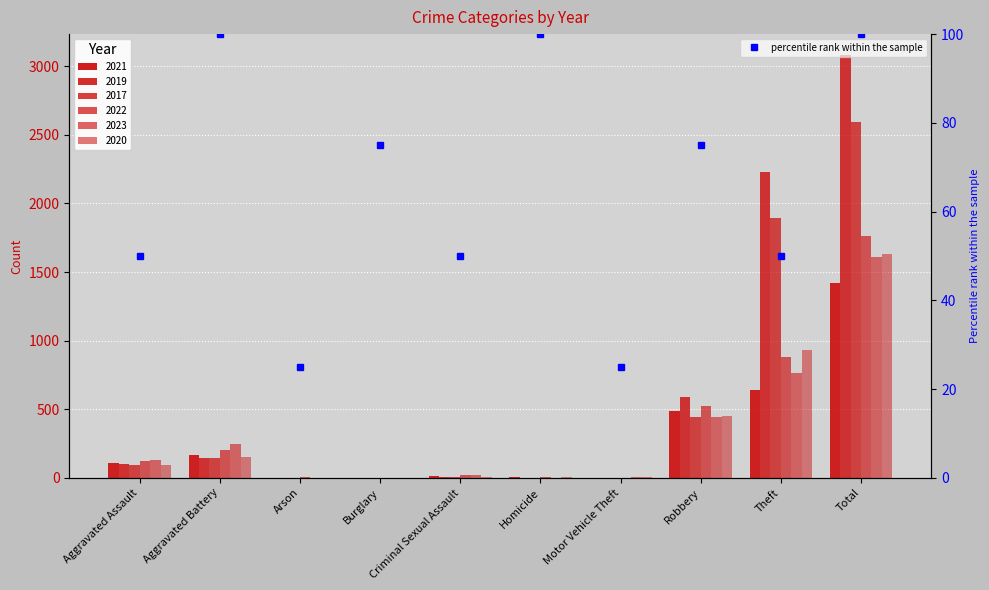

What is the greatest value displayed?

100